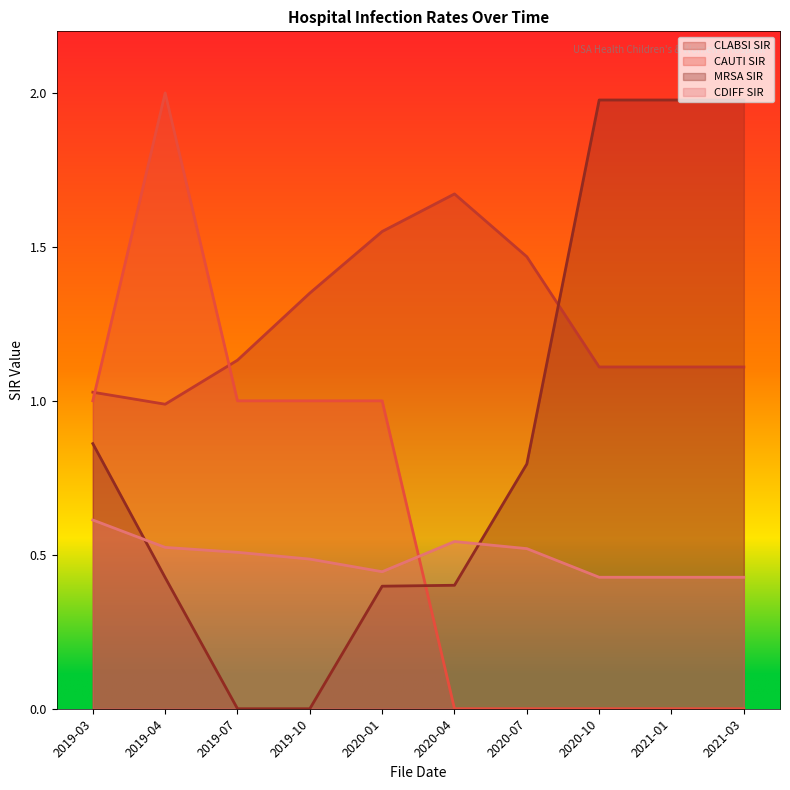

What is the sum of all CAUTI SIR values?

6.0